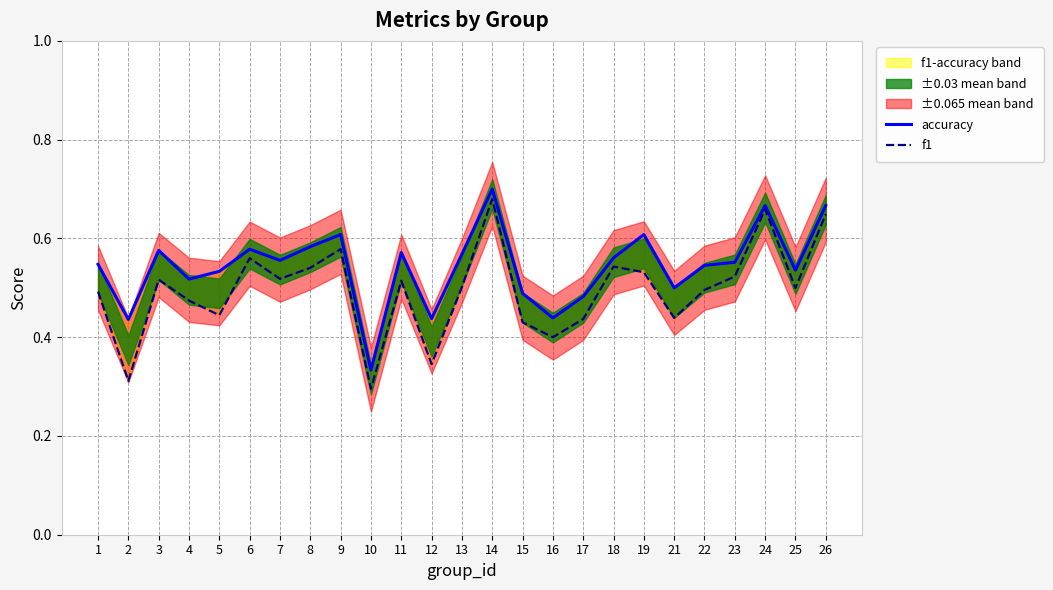

What is the highest value of the accuracy series?

0.7